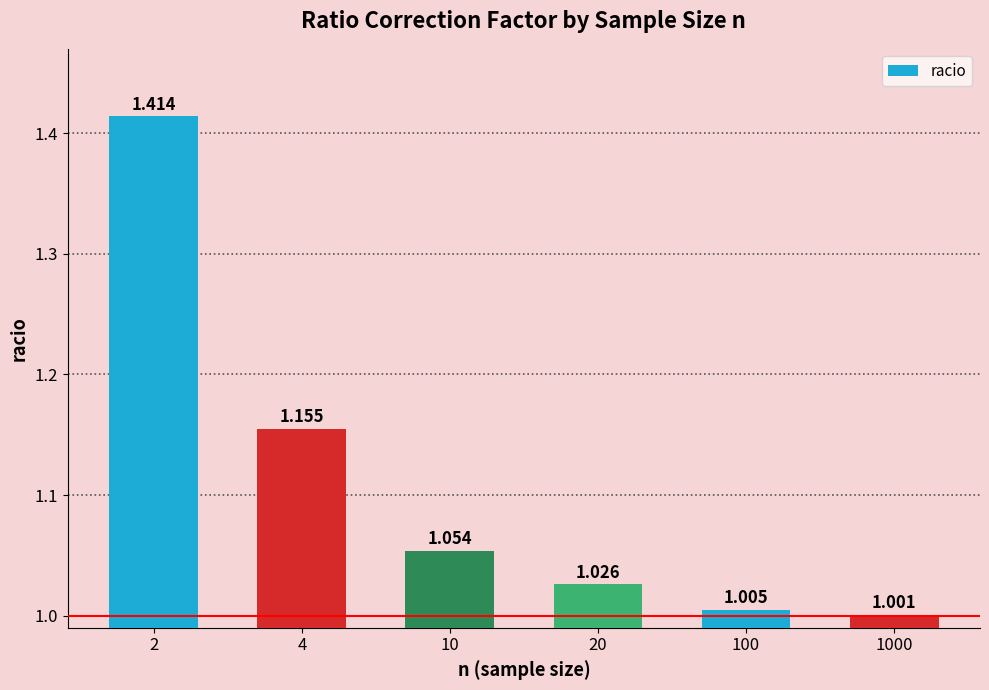

What is the value of the 6th bar from the left?

1.0